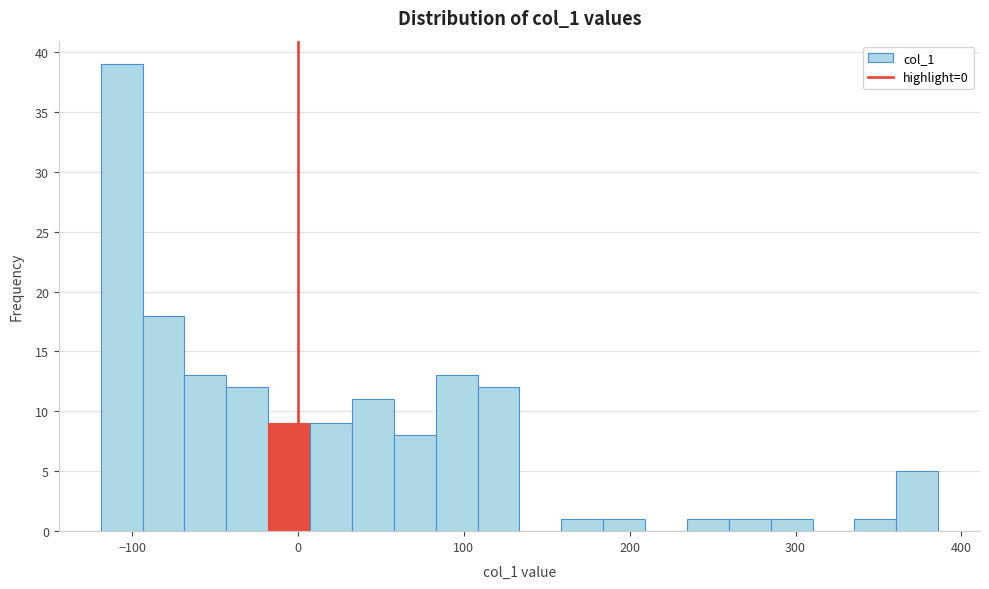

Read against the x-axis, roughly where is the centre of the tallest bar?

-110